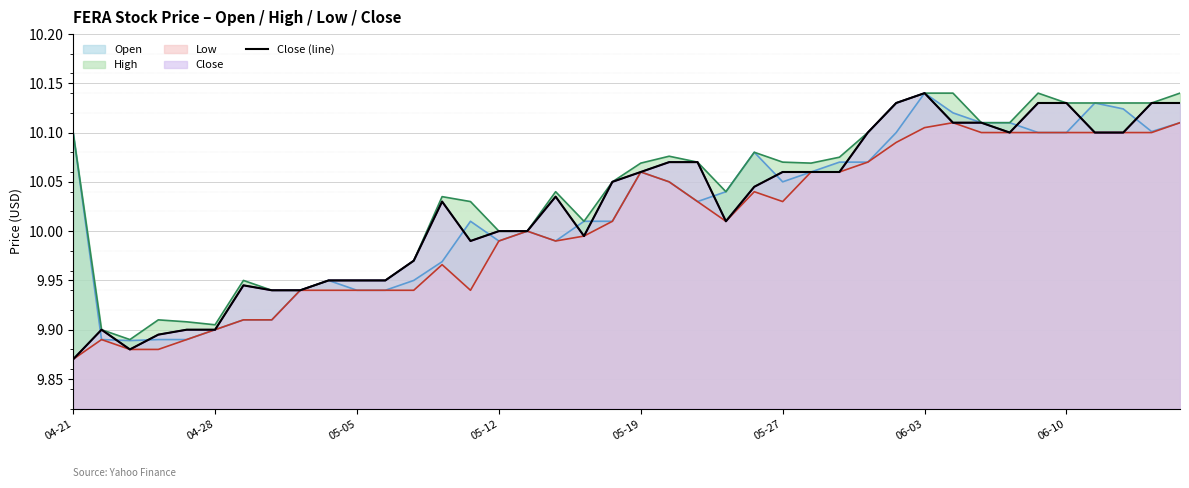

Between 27 and 32, which is larger?

32